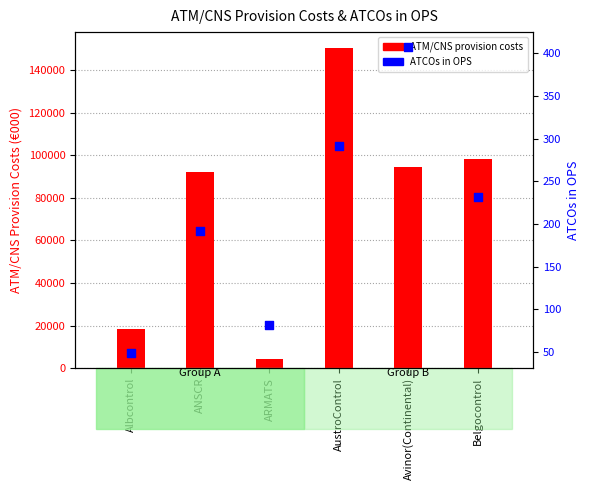

What are all the series names shown in the legend?

ATM/CNS provision costs, ATCOs in OPS